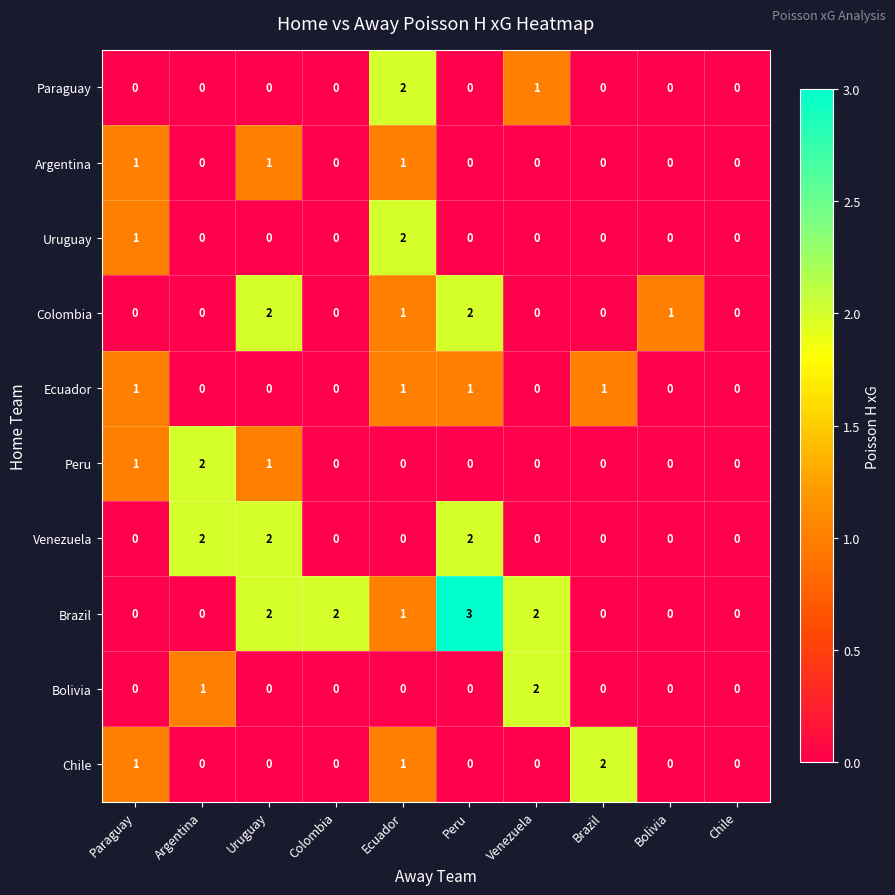

How many Colombia values are between 0 and 1?

8